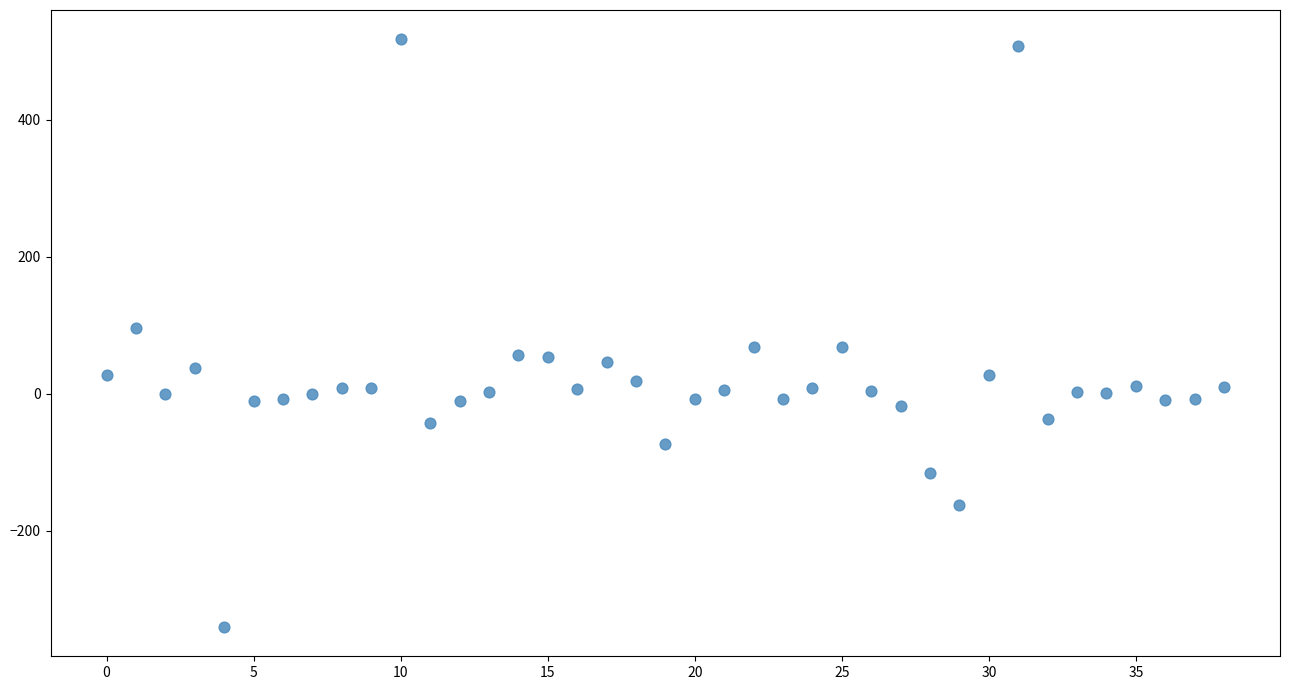

What is the range of Y values (max minus min)?

857